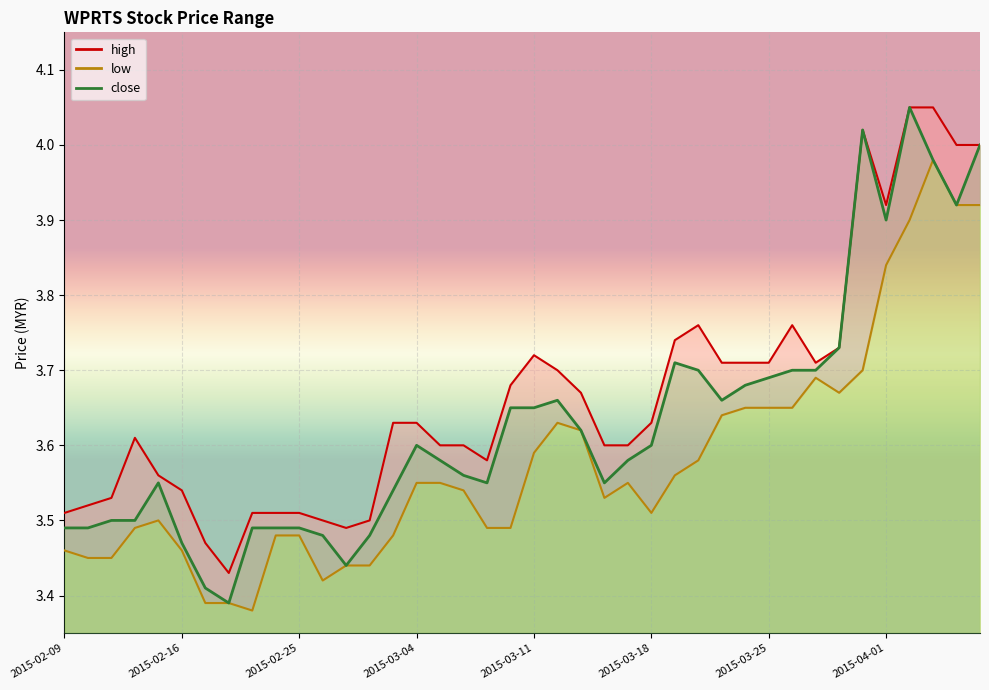

True or false: low has more than 1 points higher than both neighbors.

True